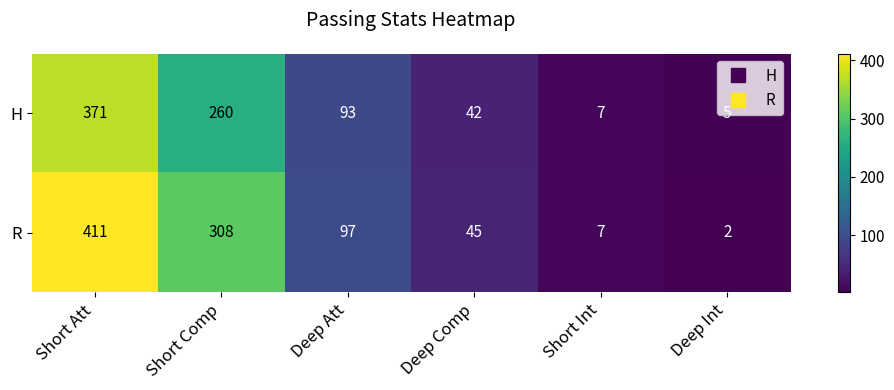

What is the lowest value of the H series?

5